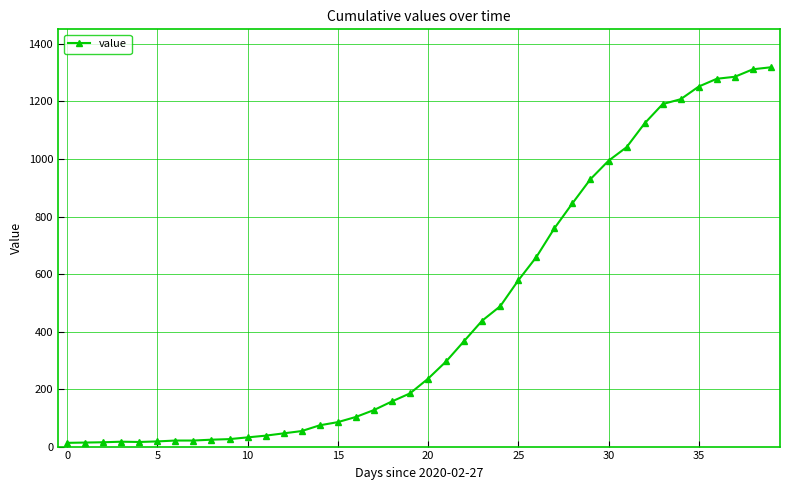

What is the greatest value displayed?

1319